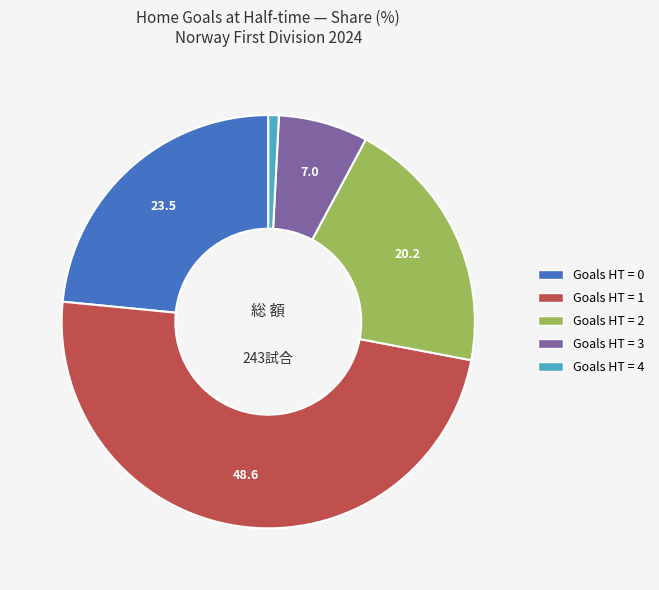

Does Goals HT = 4 account for over 50% of the chart?

No